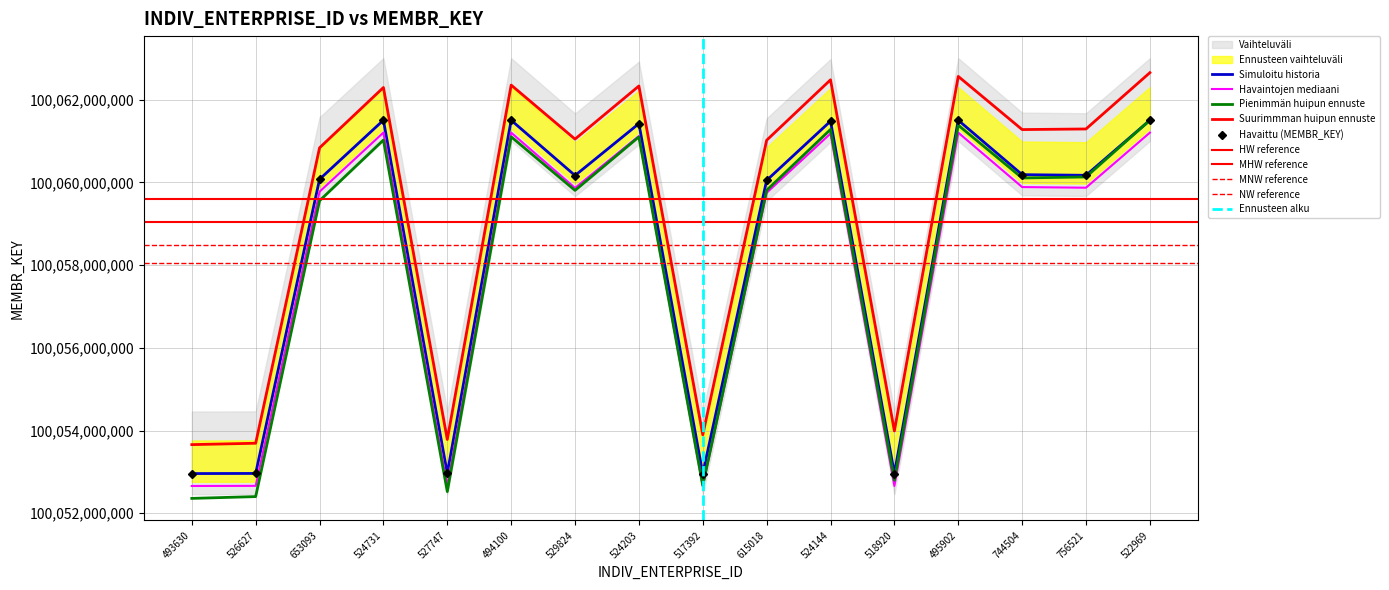

List the labels in order of value, smallest first.

517392, 493630, 518920, 526627, 527747, 615018, 653093, 529824, 756521, 744504, 524203, 524144, 522969, 494100, 495902, 524731